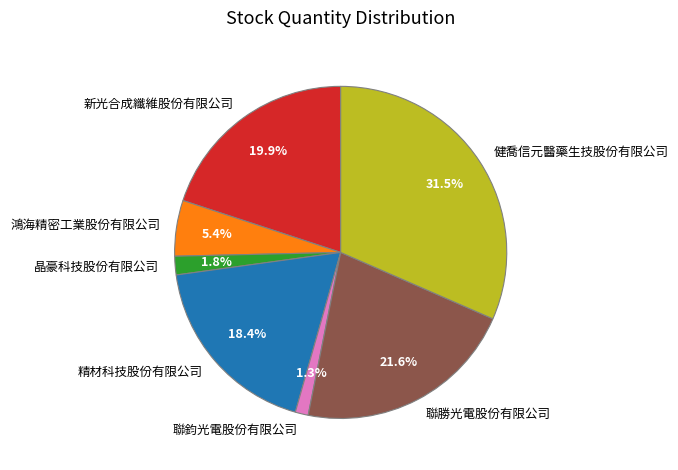

Which has a higher value, 聯鈞光電股份有限公司 or 精材科技股份有限公司?

精材科技股份有限公司